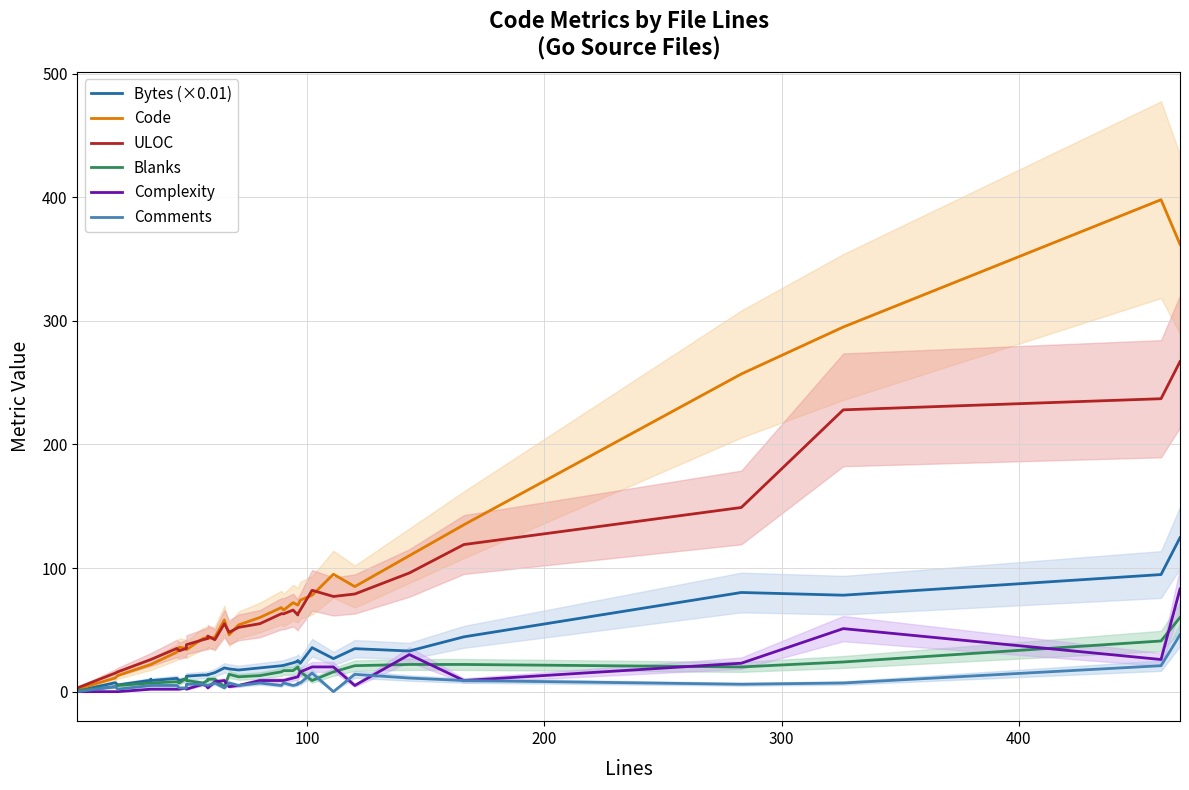

Which series has the largest total across all categories?

Code